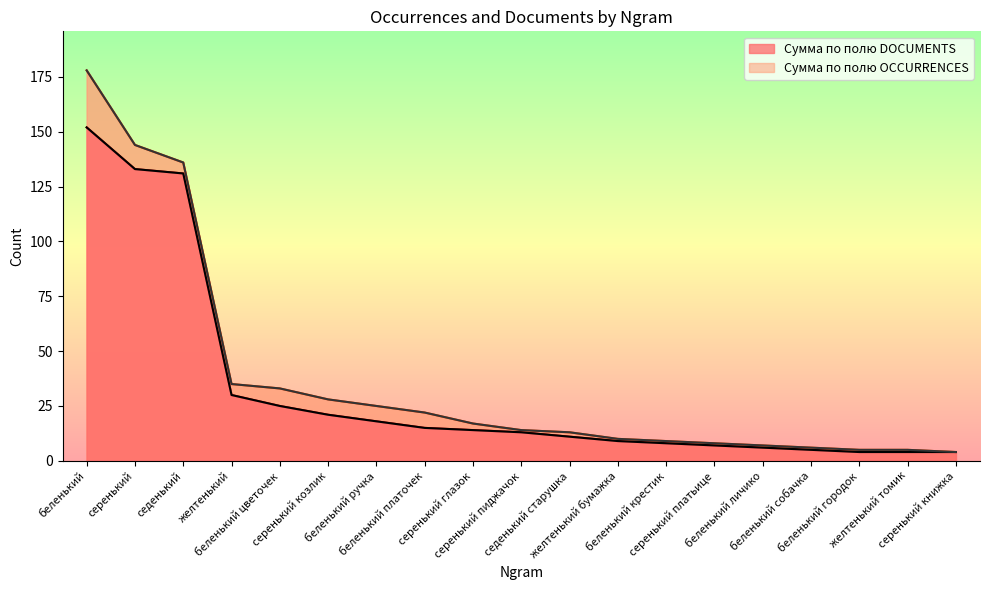

Reading left to right, what are all the values shown in this chart?

Сумма по полю DOCUMENTS: 152	133	131	30	25	21	18	15	14	13	11	9	8	7	6	5	4	4	4
Сумма по полю OCCURRENCES: 178	144	136	35	33	28	25	22	17	14	13	10	9	8	7	6	5	5	4